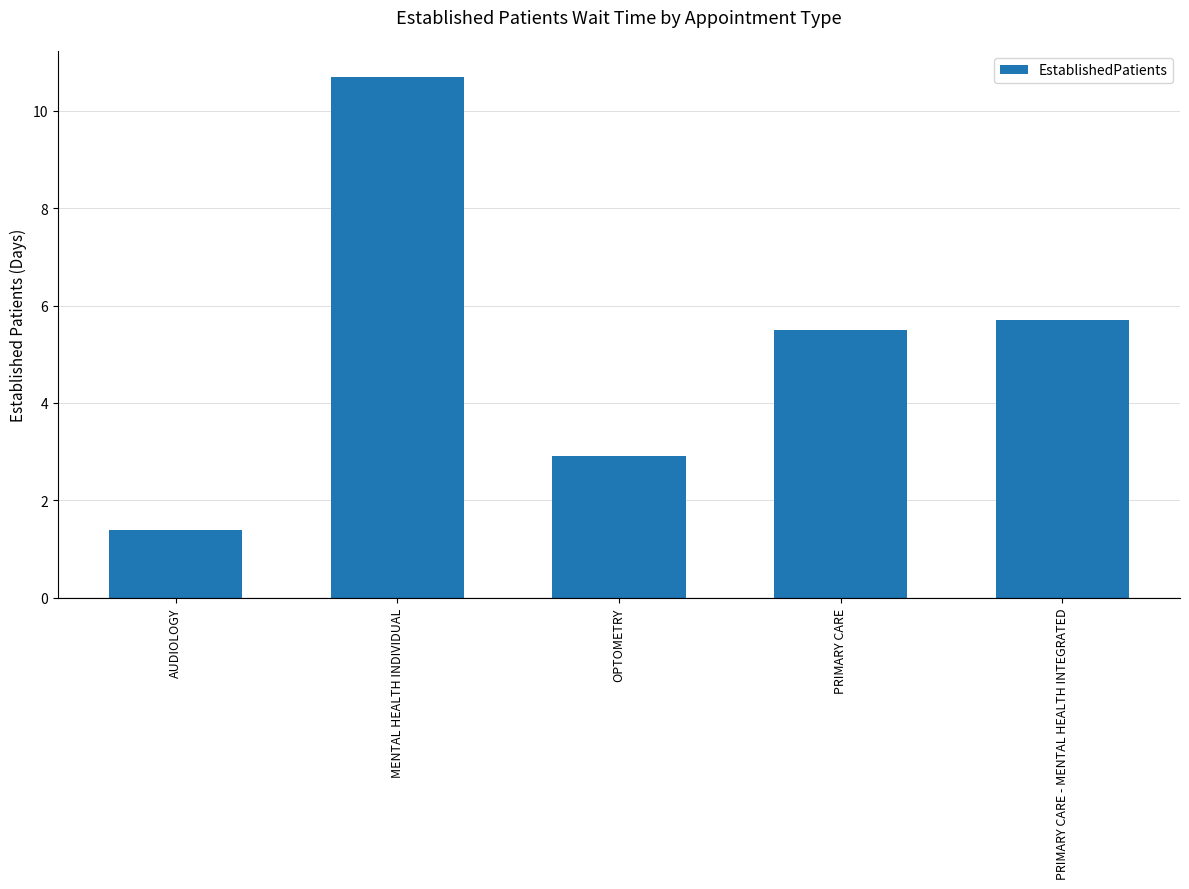

What is the maximum value shown in the chart?

10.7